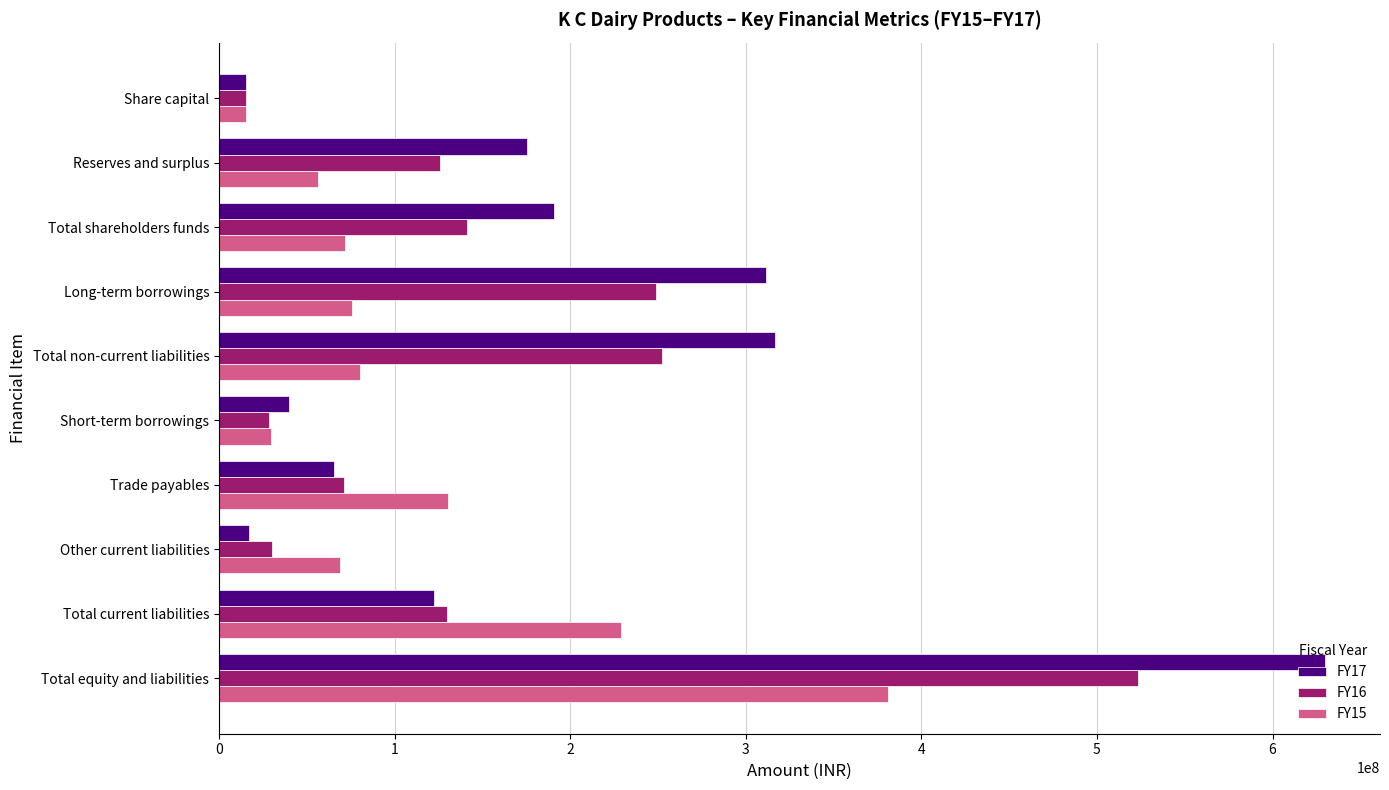

The value of FY17 at Total shareholders funds is 190702064. True or false?

True